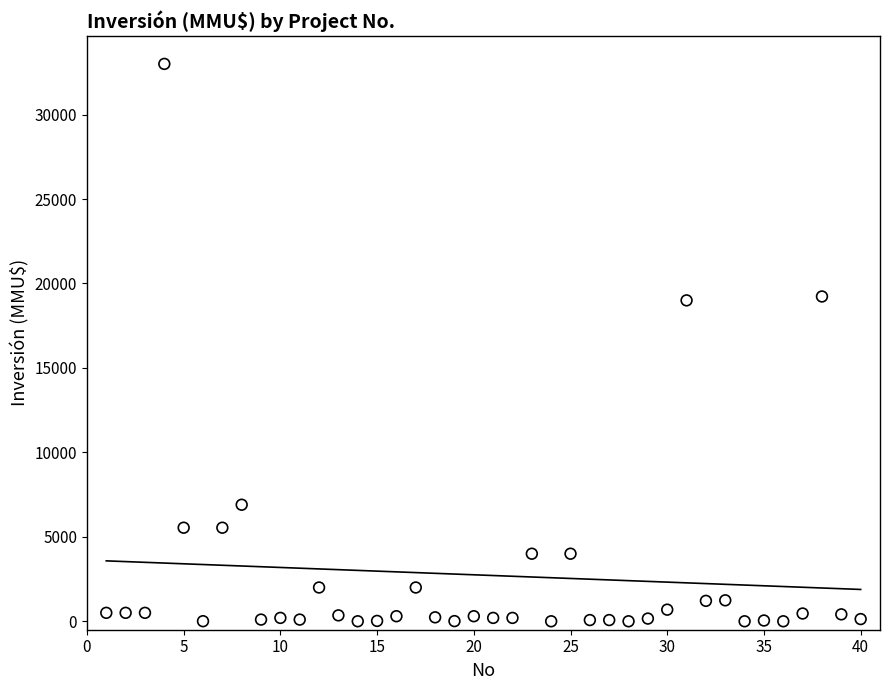

What is the range of Y values (max minus min)?

33000